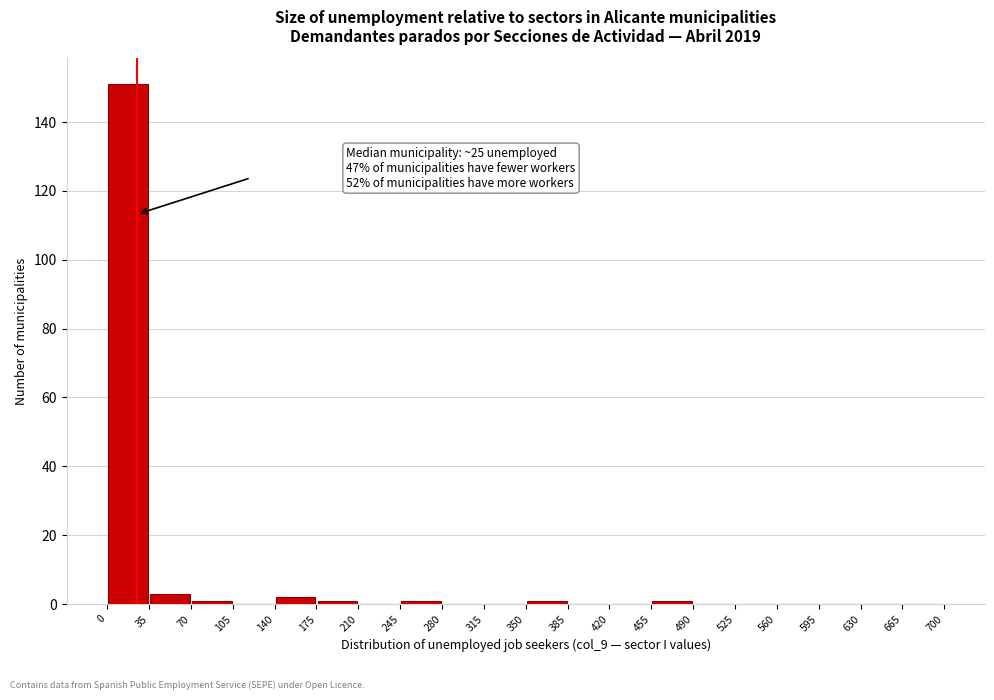

Over which range of the x-axis is the bar tallest?

0 to 35